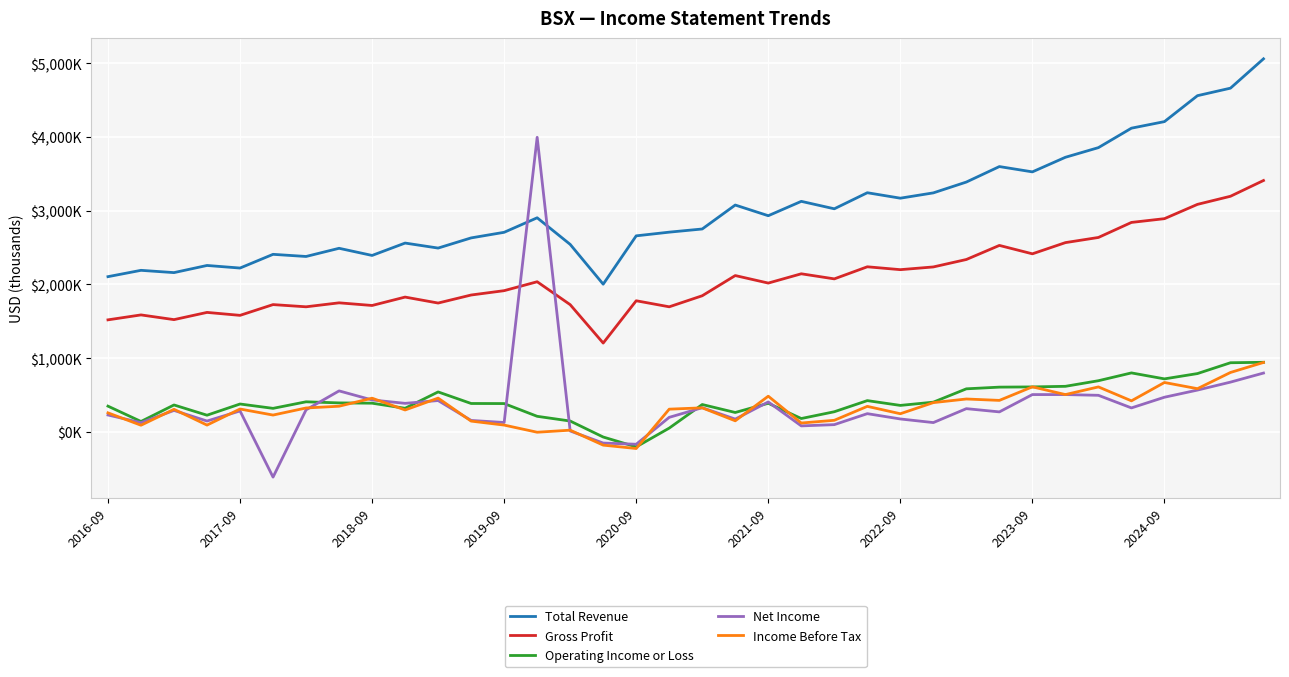

Does the chart have visible grid lines?

Yes